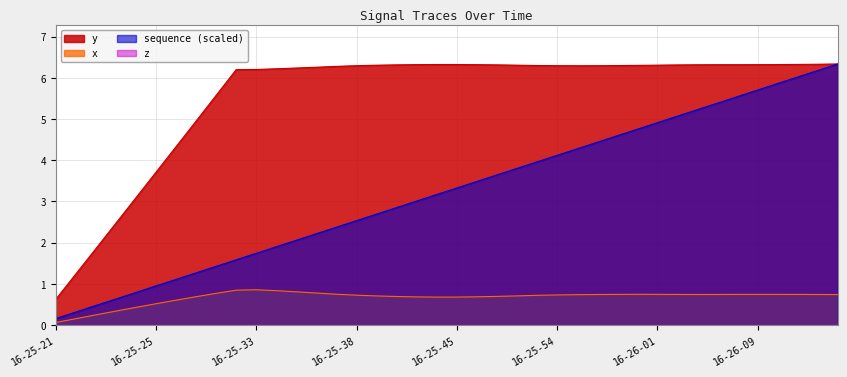

The value of y at 16-25-47 is 6.3. True or false?

True